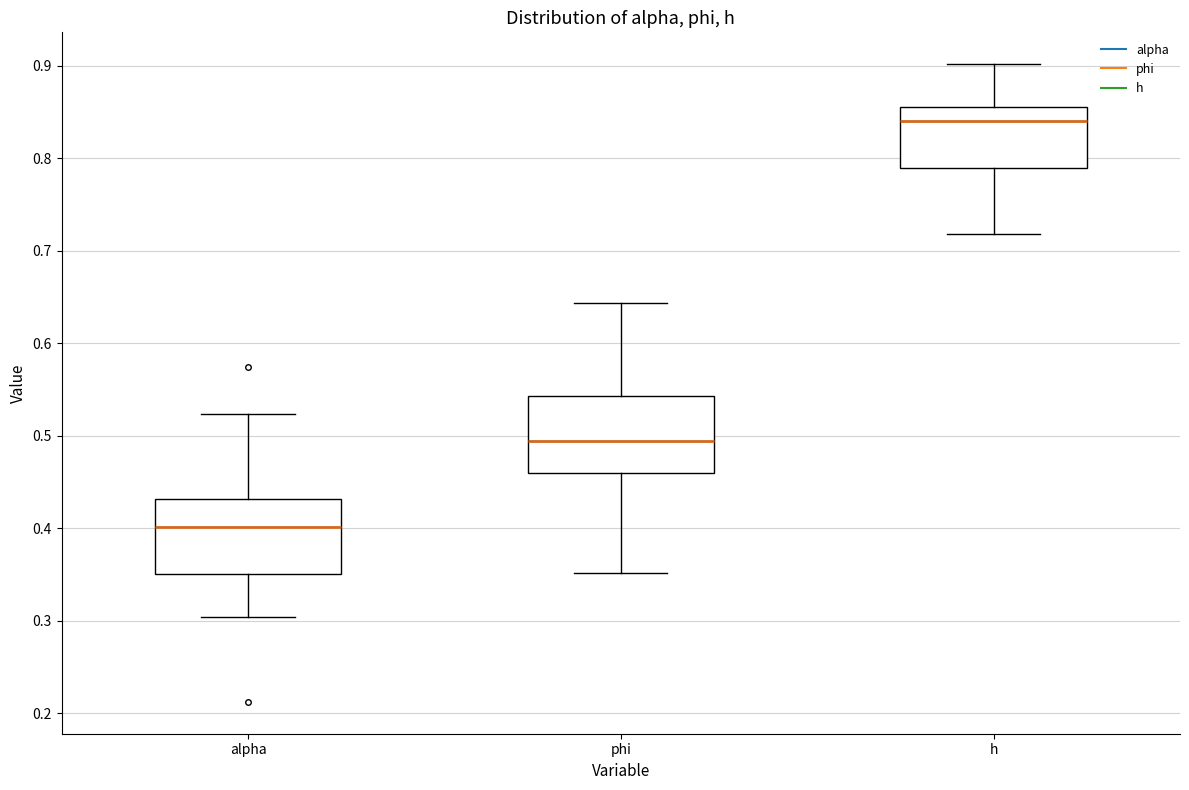

Where does the lower whisker of the box for h end on the y-axis? The values are not printed on the chart, so give them approximately, as read against the axis.

0.72